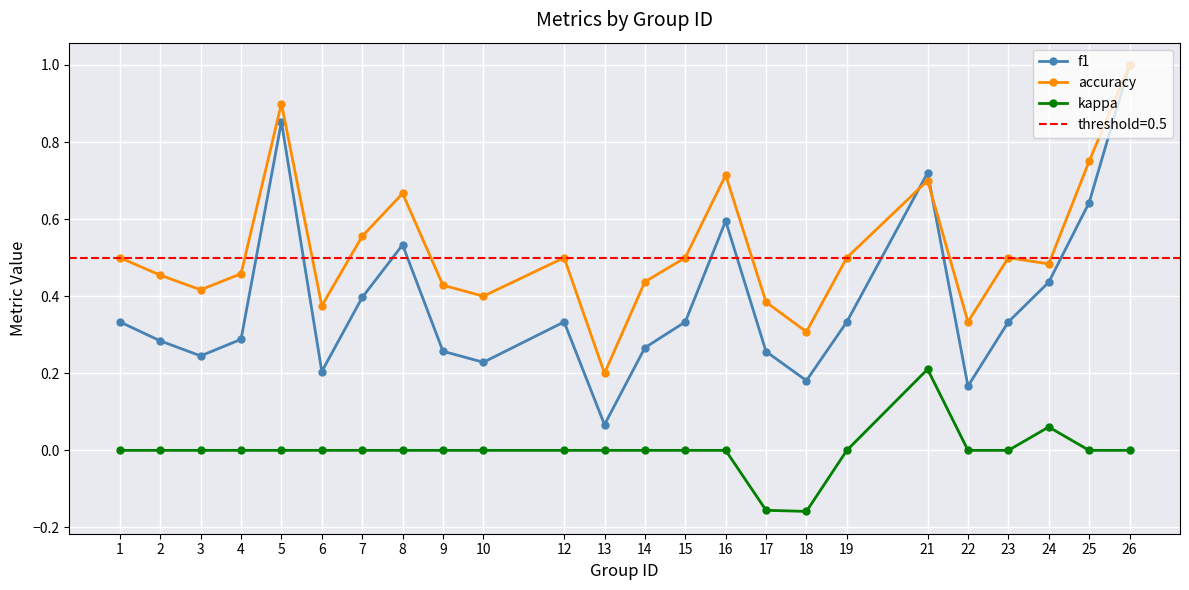

Reading left to right, list all the values displayed in this chart.

f1: 1=0.3	2=0.3	3=0.2	4=0.3	5=0.9	6=0.2	7=0.4	8=0.5	9=0.3	10=0.2	12=0.3	13=0.1	14=0.3	15=0.3	16=0.6	17=0.3	18=0.2	19=0.3	21=0.7	22=0.2	23=0.3	24=0.4	25=0.6	26=1.0
accuracy: 1=0.5	2=0.5	3=0.4	4=0.5	5=0.9	6=0.4	7=0.6	8=0.7	9=0.4	10=0.4	12=0.5	13=0.2	14=0.4	15=0.5	16=0.7	17=0.4	18=0.3	19=0.5	21=0.7	22=0.3	23=0.5	24=0.5	25=0.8	26=1.0
kappa: 1=0.0	2=0.0	3=0.0	4=0.0	5=0.0	6=0.0	7=0.0	8=0.0	9=0.0	10=0.0	12=0.0	13=0.0	14=0.0	15=0.0	16=0.0	17=-0.2	18=-0.2	19=0.0	21=0.2	22=0.0	23=0.0	24=0.1	25=0.0	26=0.0